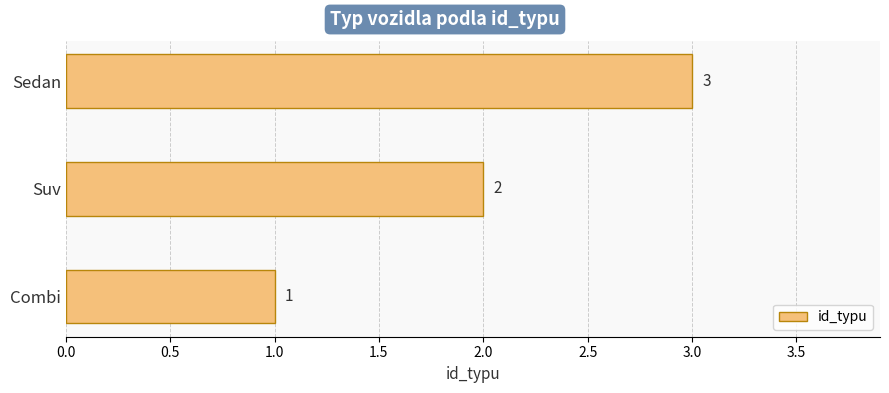

Count the values in the range 1 to 3.

3